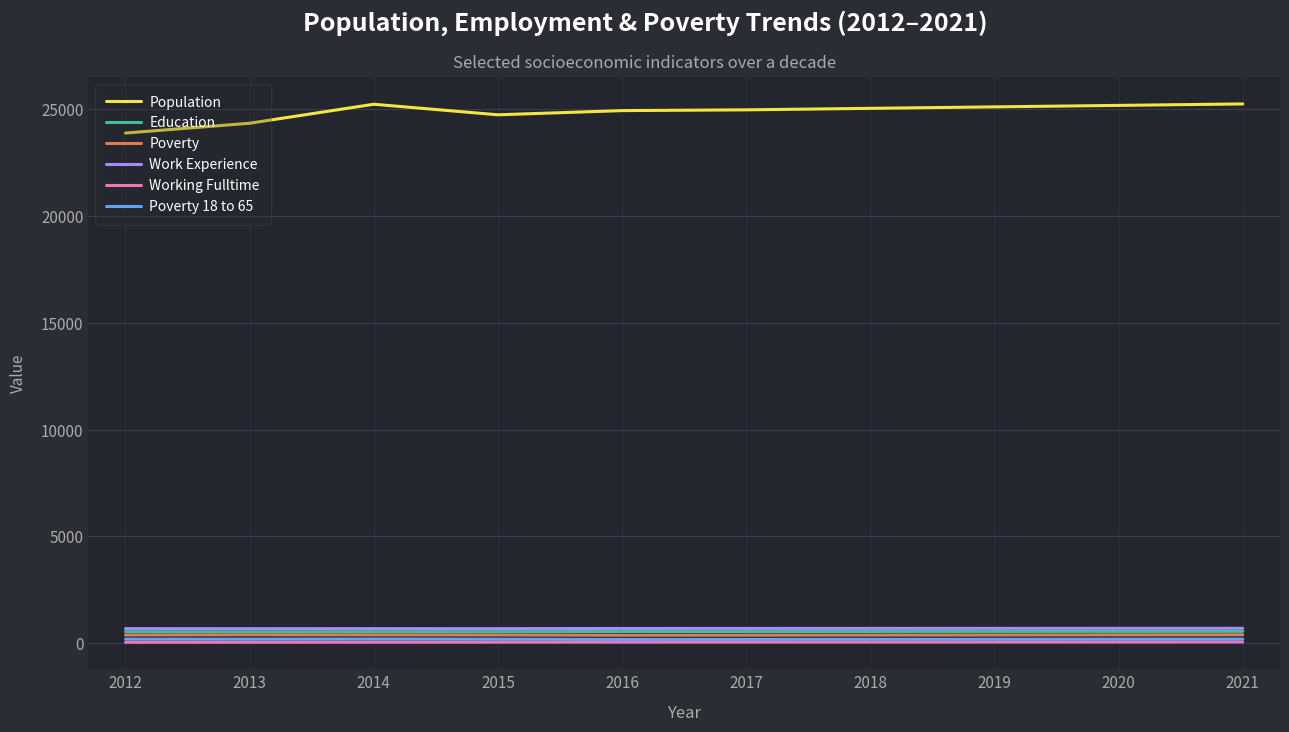

What is the sum of all Poverty values?

3922